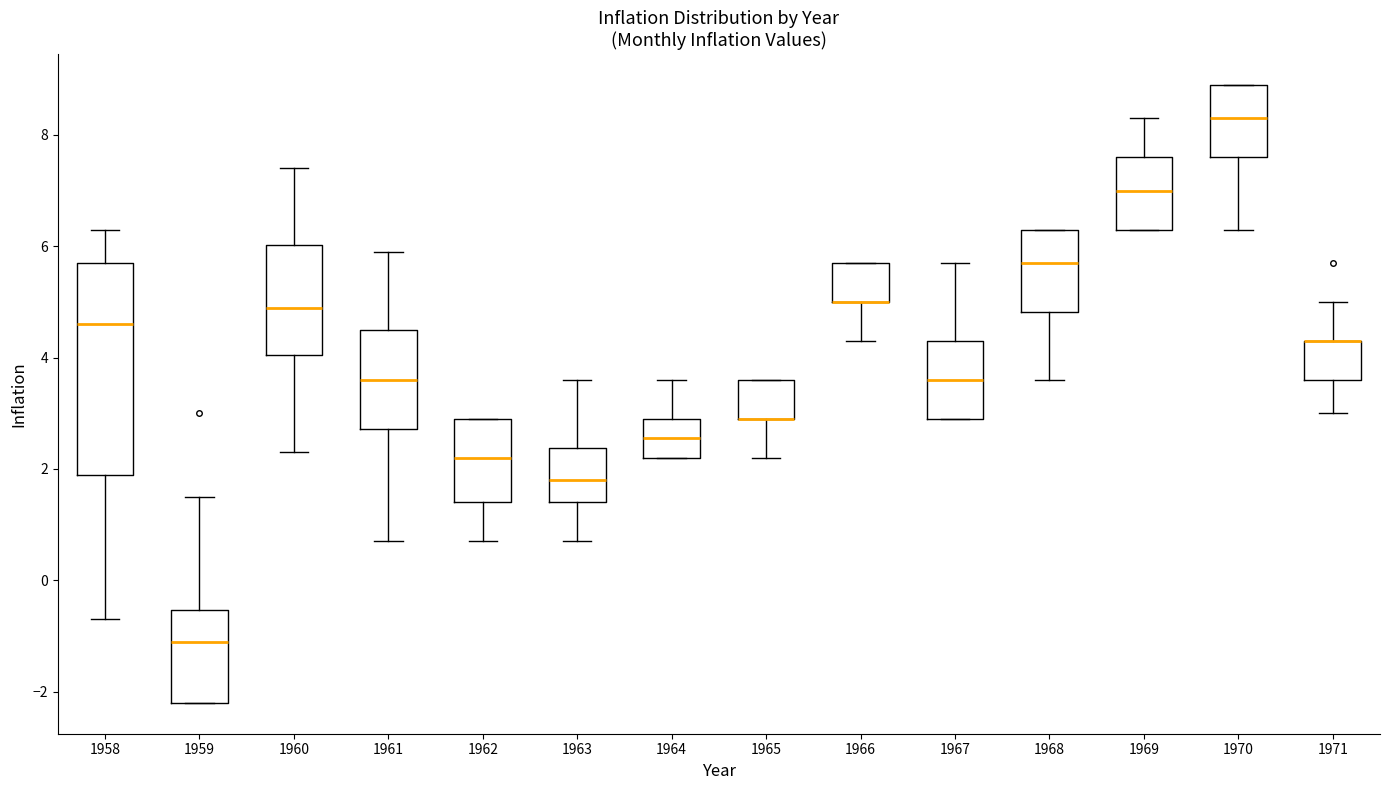

Reading left to right, transcribe this box plot: for each box, give where its median line is, the range the box spans, and where its two whiskers end, as read against the y-axis. The values are not printed on the chart, so give them approximately, as read against the axis.

1958: median 4.6, box 2.0 to 5.8, whiskers -0.6 to 6.4
1959: median -1.0, box -2.2 to -0.6, whiskers -2.2 to 1.6
1960: median 5.0, box 4.0 to 6.0, whiskers 2.4 to 7.4
1961: median 3.6, box 2.8 to 4.6, whiskers 0.8 to 6.0
1962: median 2.2, box 1.4 to 3.0, whiskers 0.8 to 3.0
1963: median 1.8, box 1.4 to 2.4, whiskers 0.8 to 3.6
1964: median 2.6, box 2.2 to 3.0, whiskers 2.2 to 3.6
1965: median 3.0 (drawn on the box's lower edge), box 3.0 to 3.6, whiskers 2.2 to 3.6
1966: median 5.0 (drawn on the box's lower edge), box 5.0 to 5.8, whiskers 4.4 to 5.8
1967: median 3.6, box 3.0 to 4.4, whiskers 3.0 to 5.8
1968: median 5.8, box 4.8 to 6.4, whiskers 3.6 to 6.4
1969: median 7.0, box 6.4 to 7.6, whiskers 6.4 to 8.4
1970: median 8.4, box 7.6 to 9.0, whiskers 6.4 to 9.0
1971: median 4.4 (drawn on the box's upper edge), box 3.6 to 4.4, whiskers 3.0 to 5.0